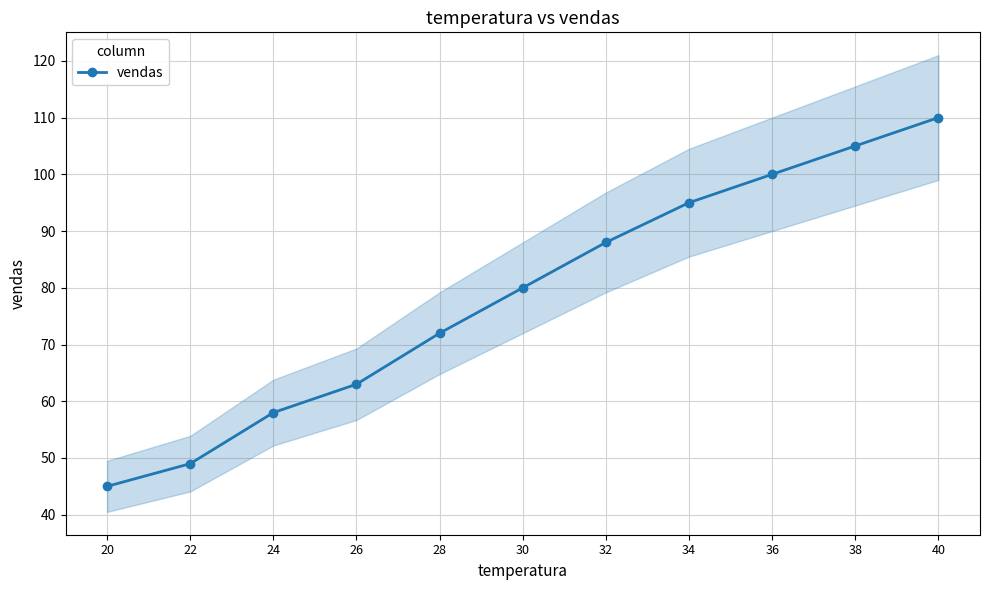

What is the value of the 3rd point from the left?

58